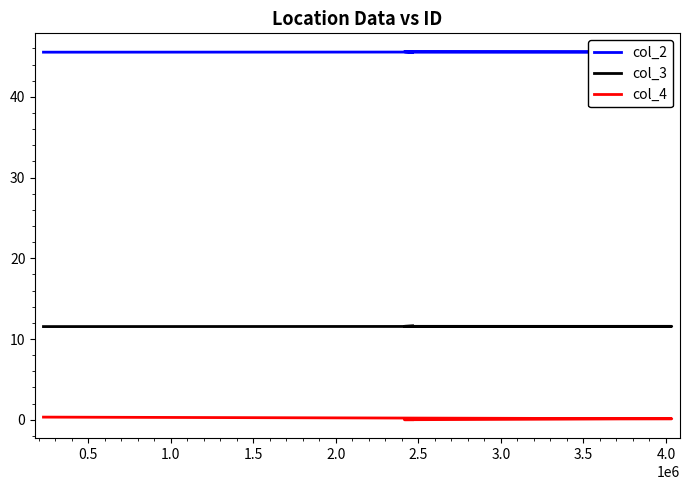

How many interior local peaks does the col_2 series have?

1